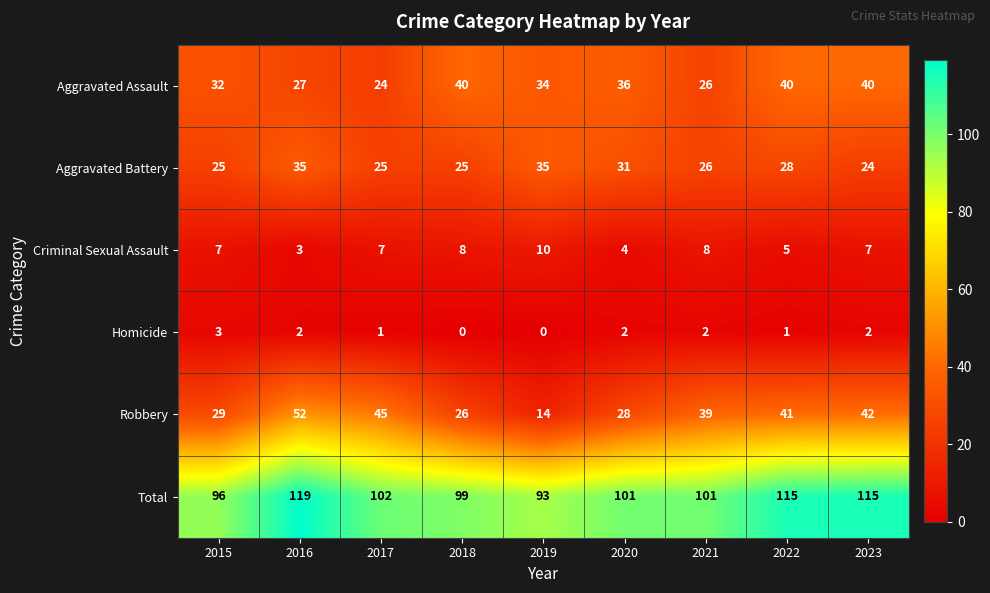

What is the total value across all series at 2015?

192